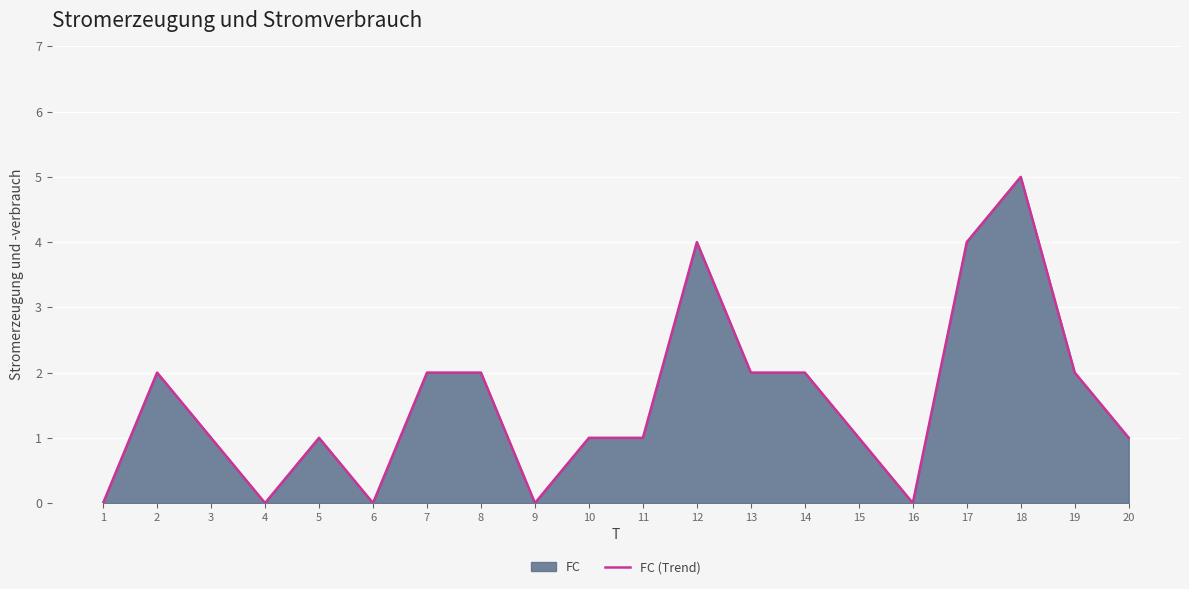

What is the value of the 12th point from the left?

4